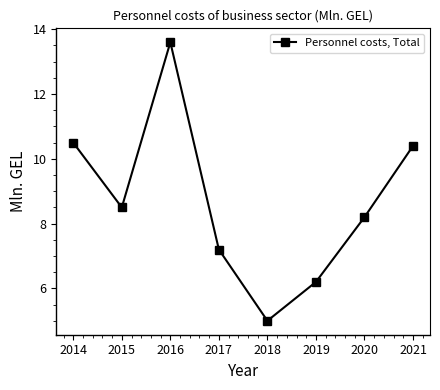

Is it true that the value at 2020 is 11.2?

False